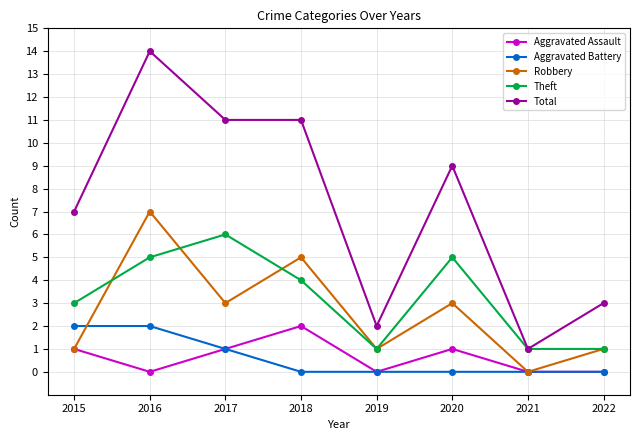

What is the sum of all Robbery values?

21